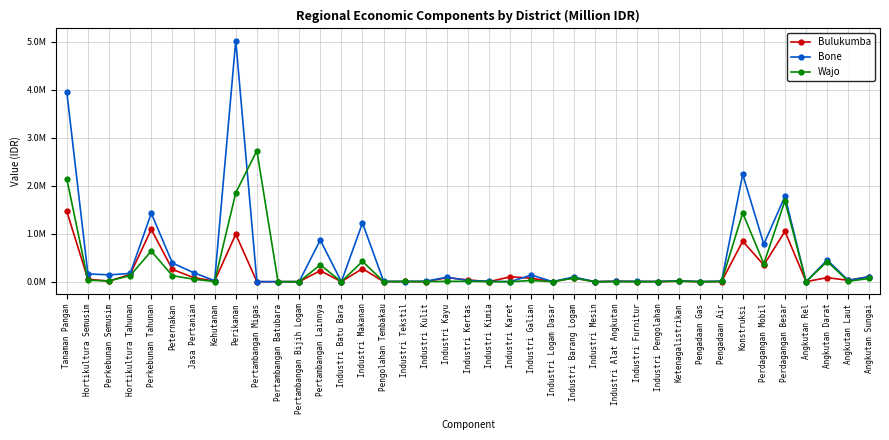

Which series has the largest range (max minus min)?

Bone